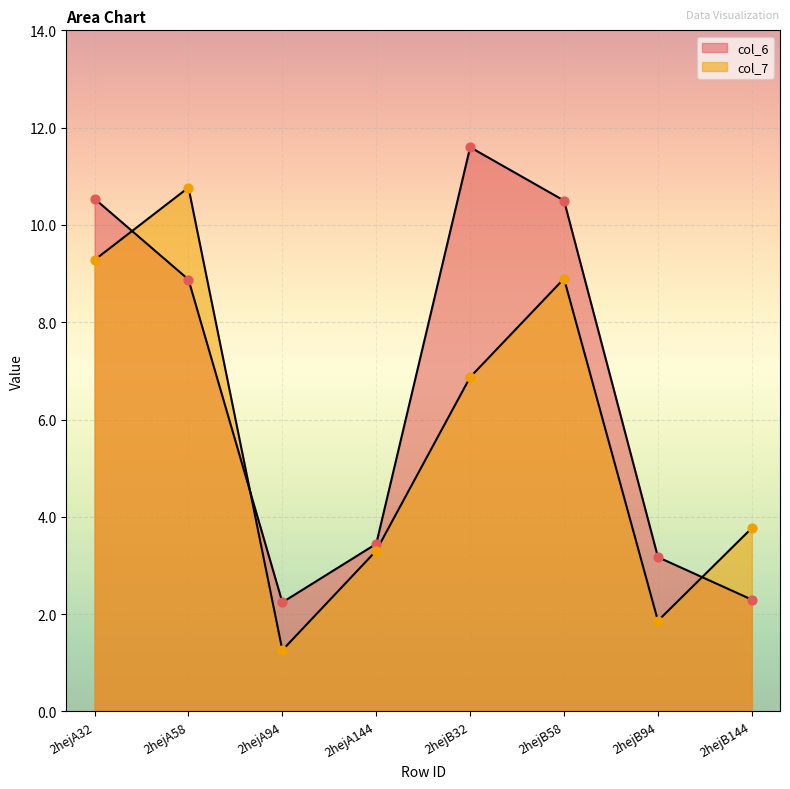

Which series has the largest Y range (max minus min)?

col_7